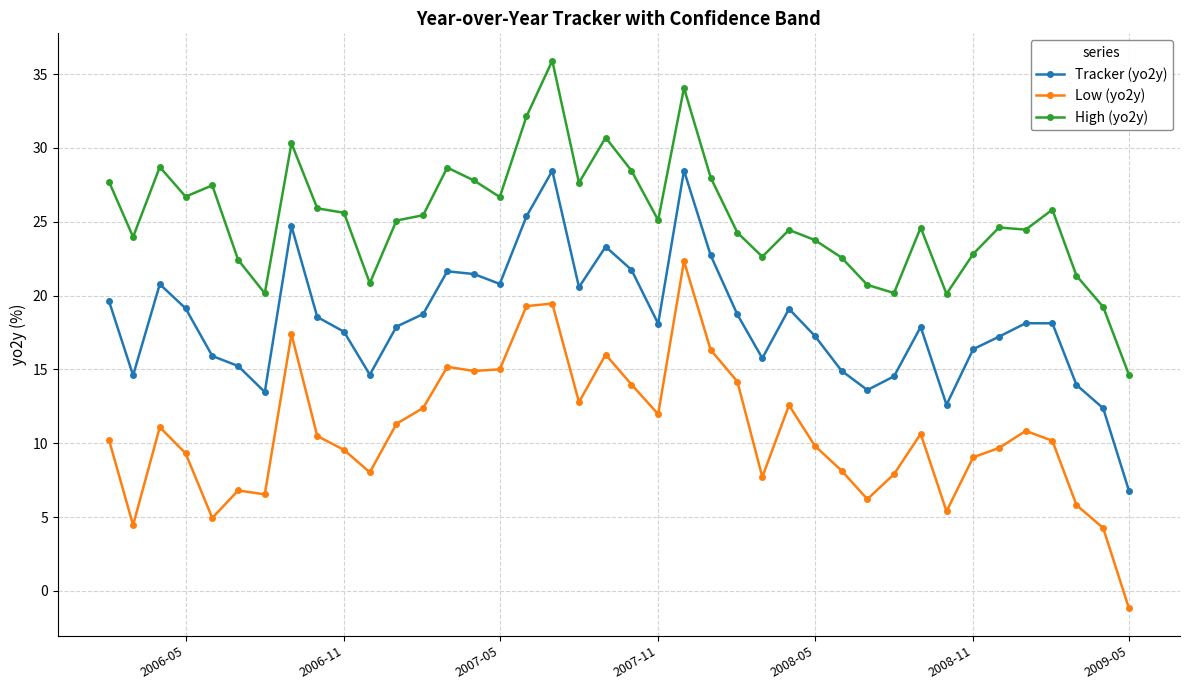

What is the value of the Low (yo2y) point at the 26th from the left?

7.7